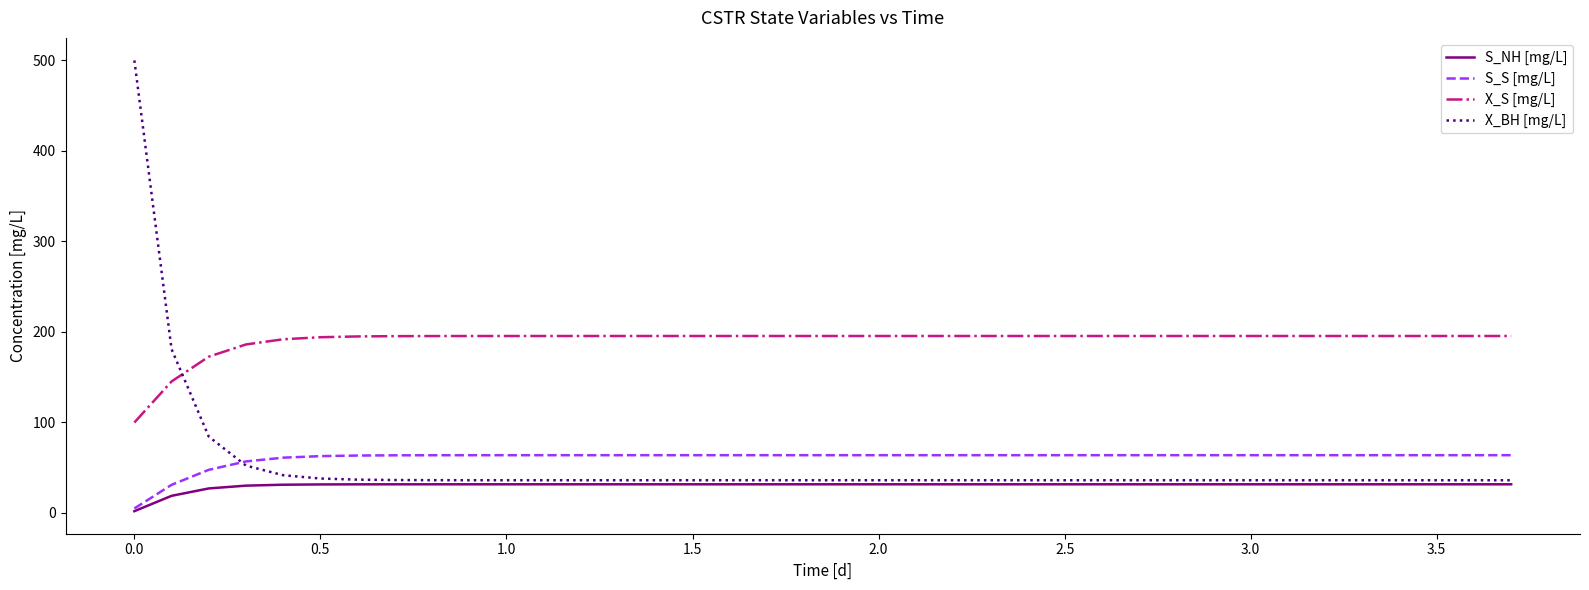

True or false: S_S [mg/L] and X_BH [mg/L] intersect in this chart.

True